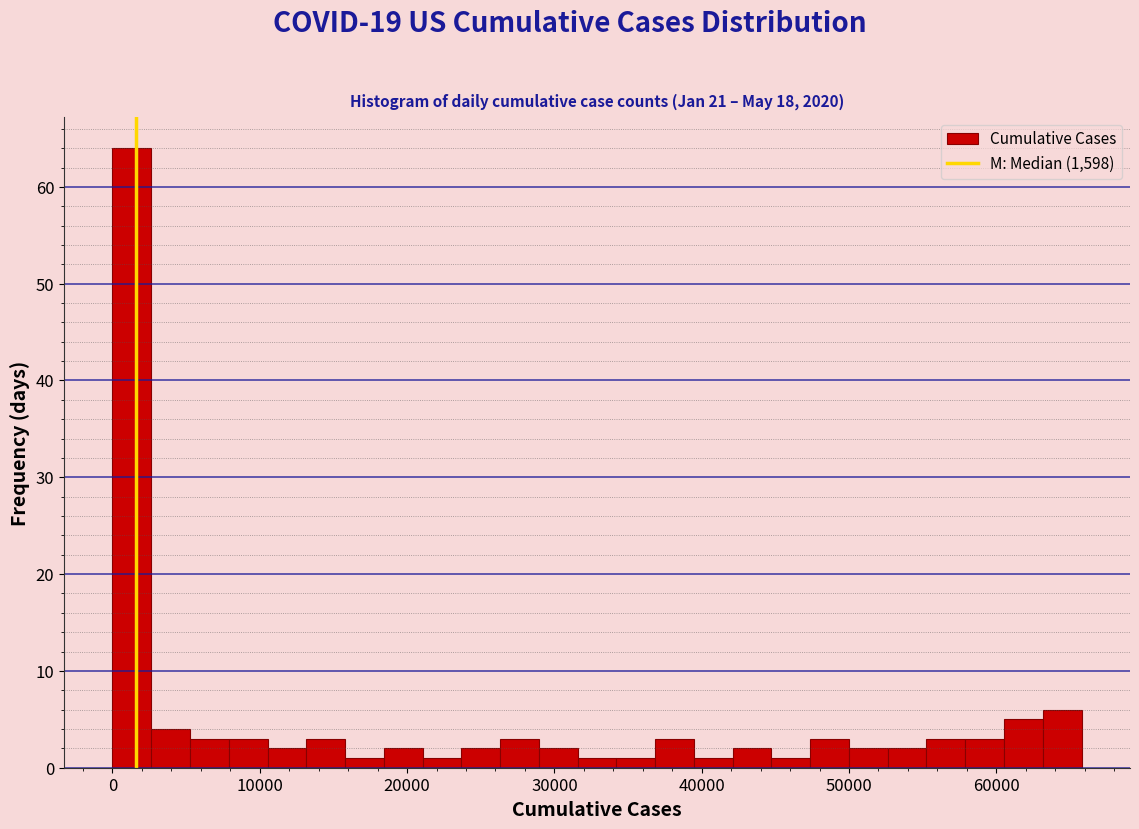

Around what value on the x-axis is the tallest bar? Give the approximate position of its centre, as read against the axis.

1000